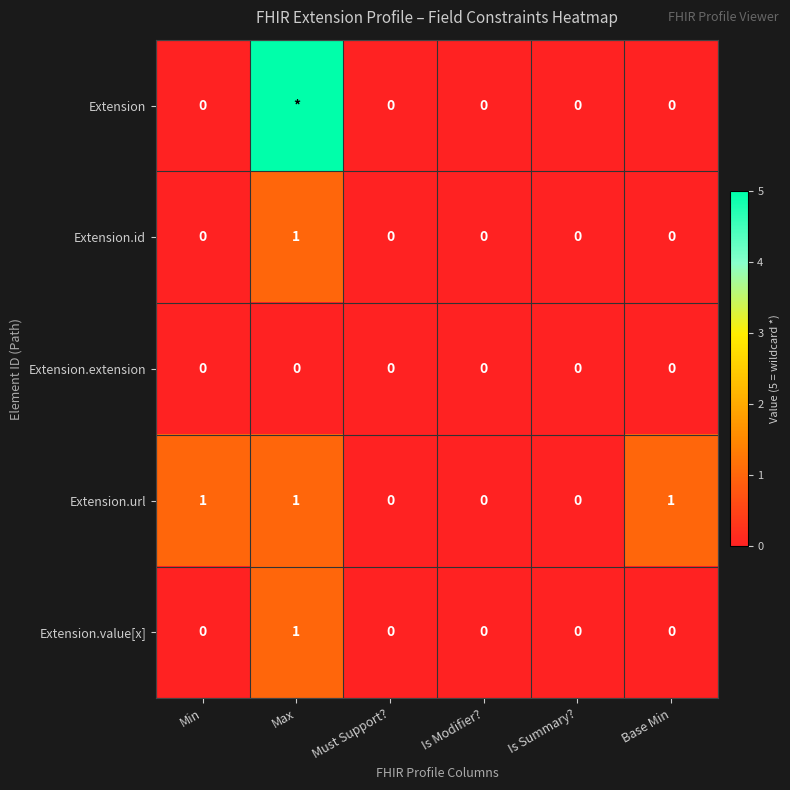

What is the maximum value for Extension.id?

1